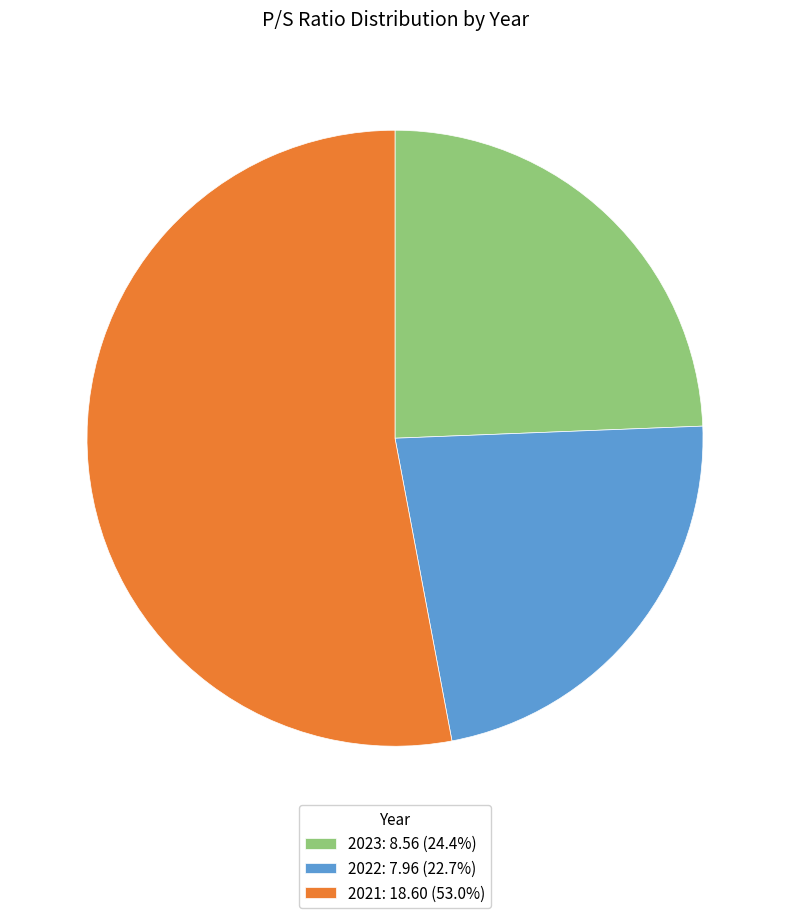

Is there a majority slice in this chart?

Yes